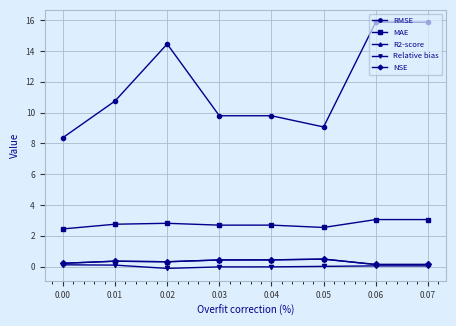

What is the sum of all NSE values?

2.5